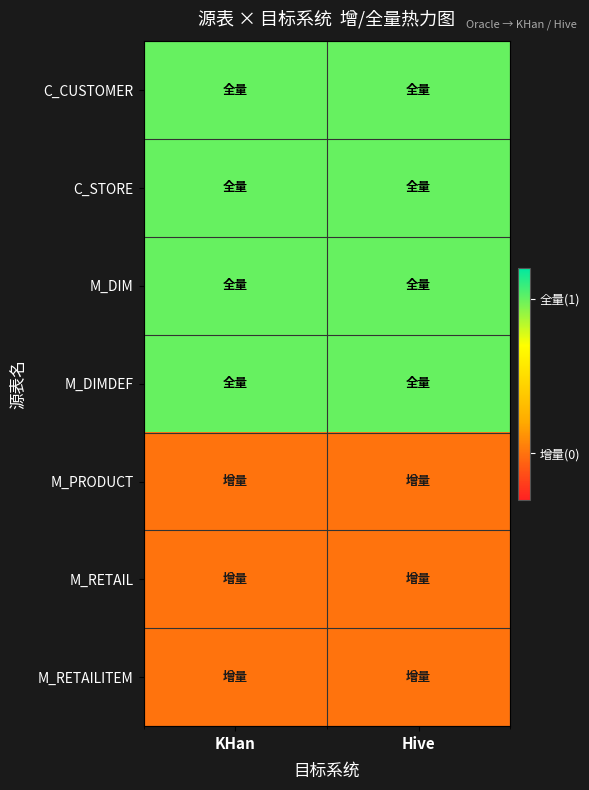

How many distinct data groups are displayed?

7